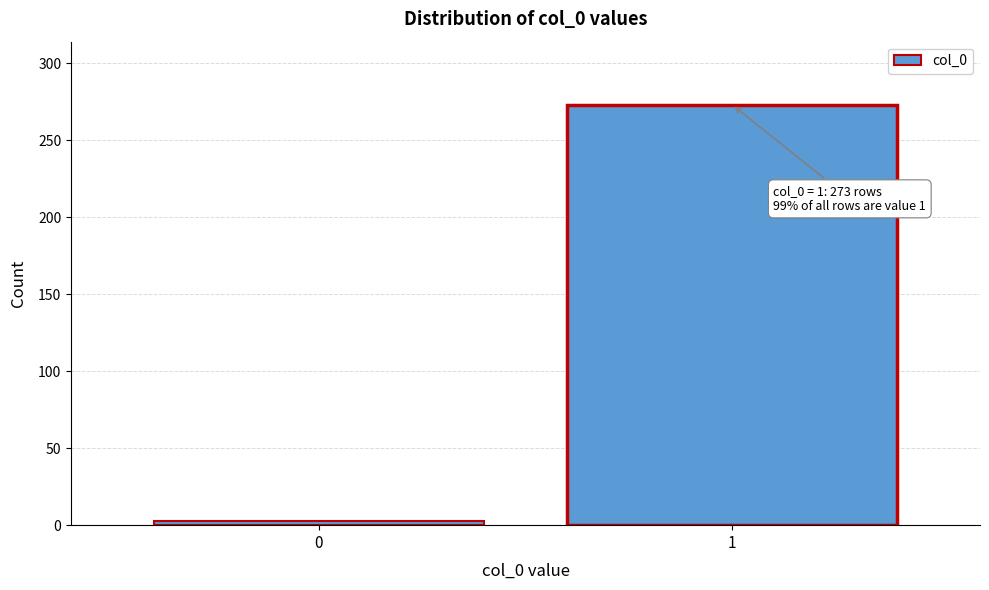

Reading left to right, list all the values displayed in this chart.

3	273